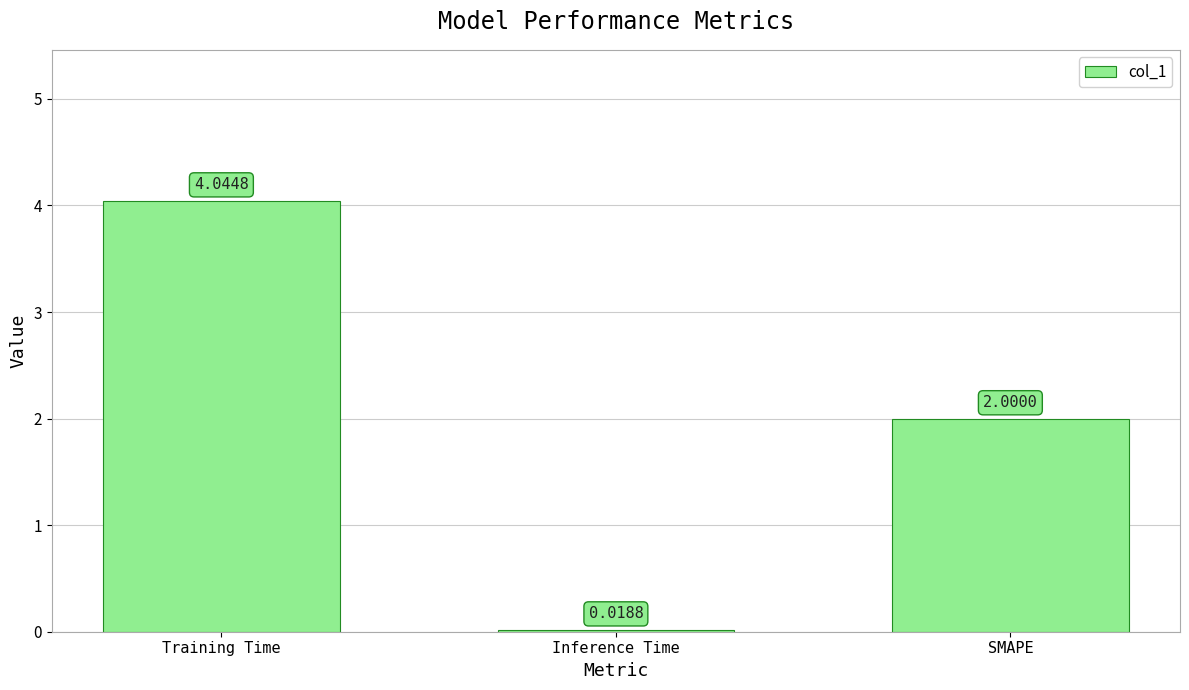

Are the bars grouped side by side (vs. stacked)?

No